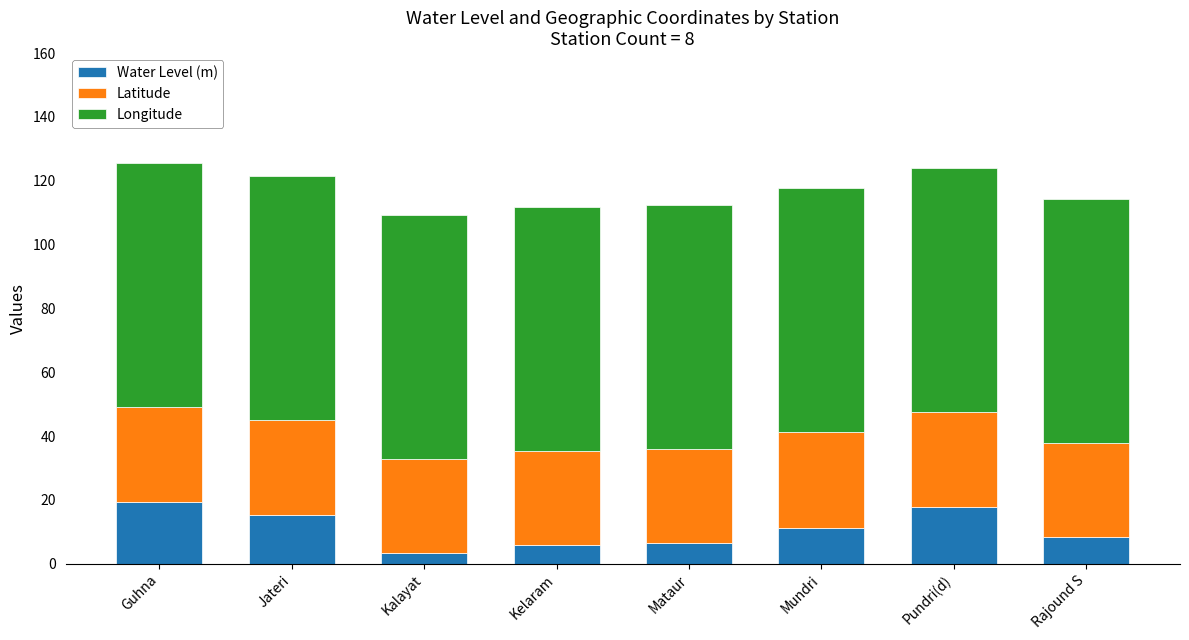

What is the maximum value for Water Level (m)?

19.4